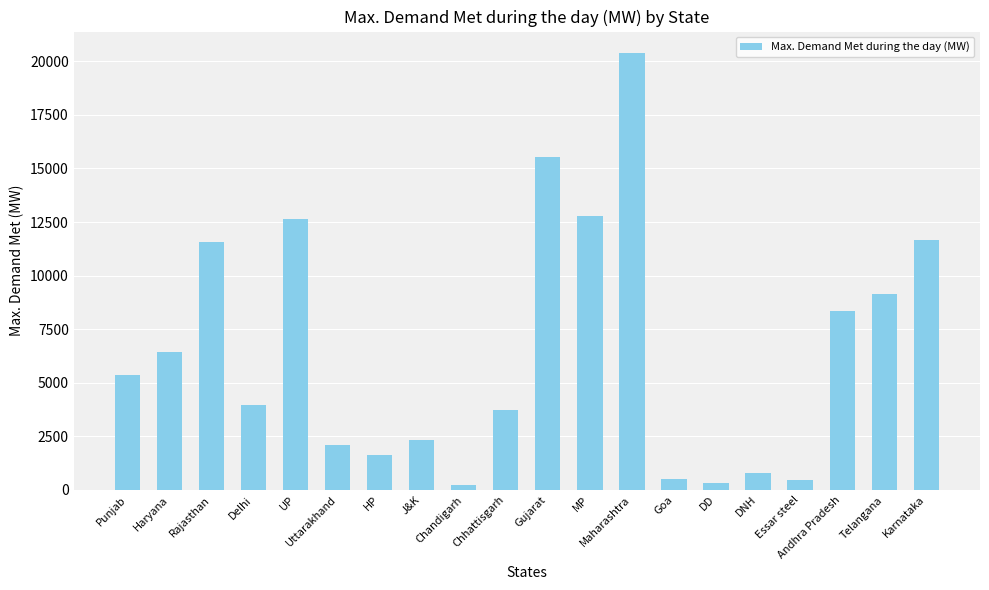

What is the difference between the maximum and minimum values?

20124